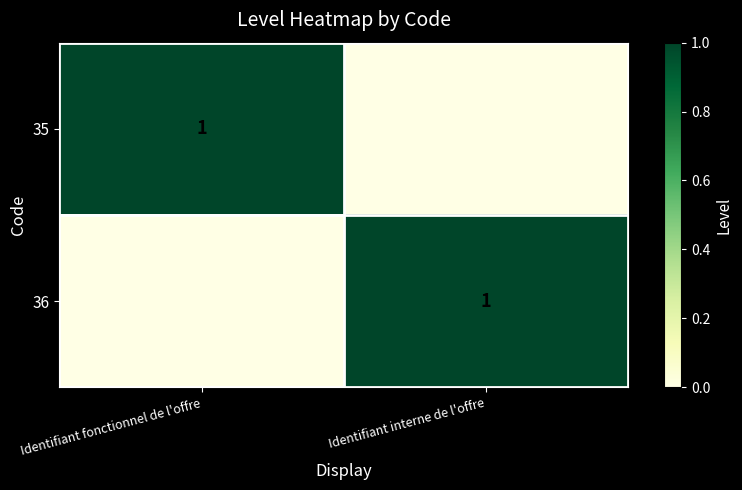

What is the difference between the highest and lowest values at Identifiant fonctionnel de l'offre?

1